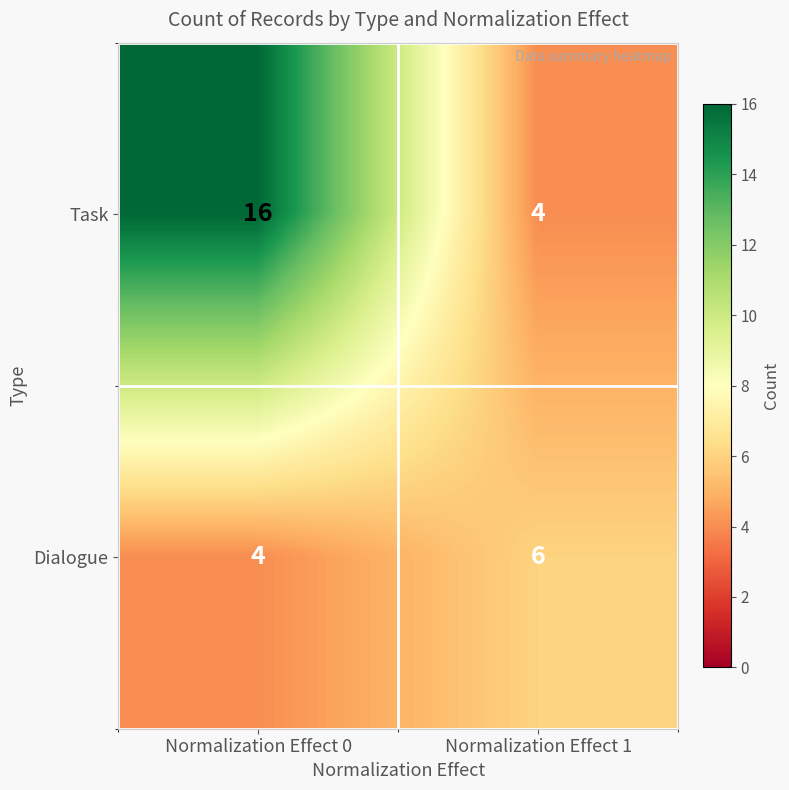

At how many categories does at least one series exceed 8?

1